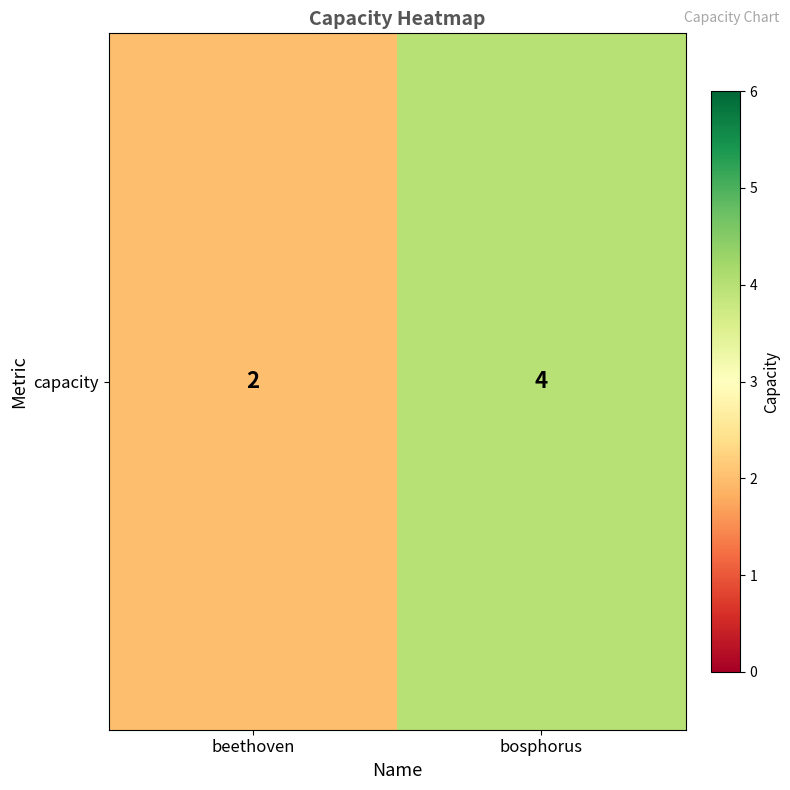

Rank the categories by value from lowest to highest.

beethoven, bosphorus